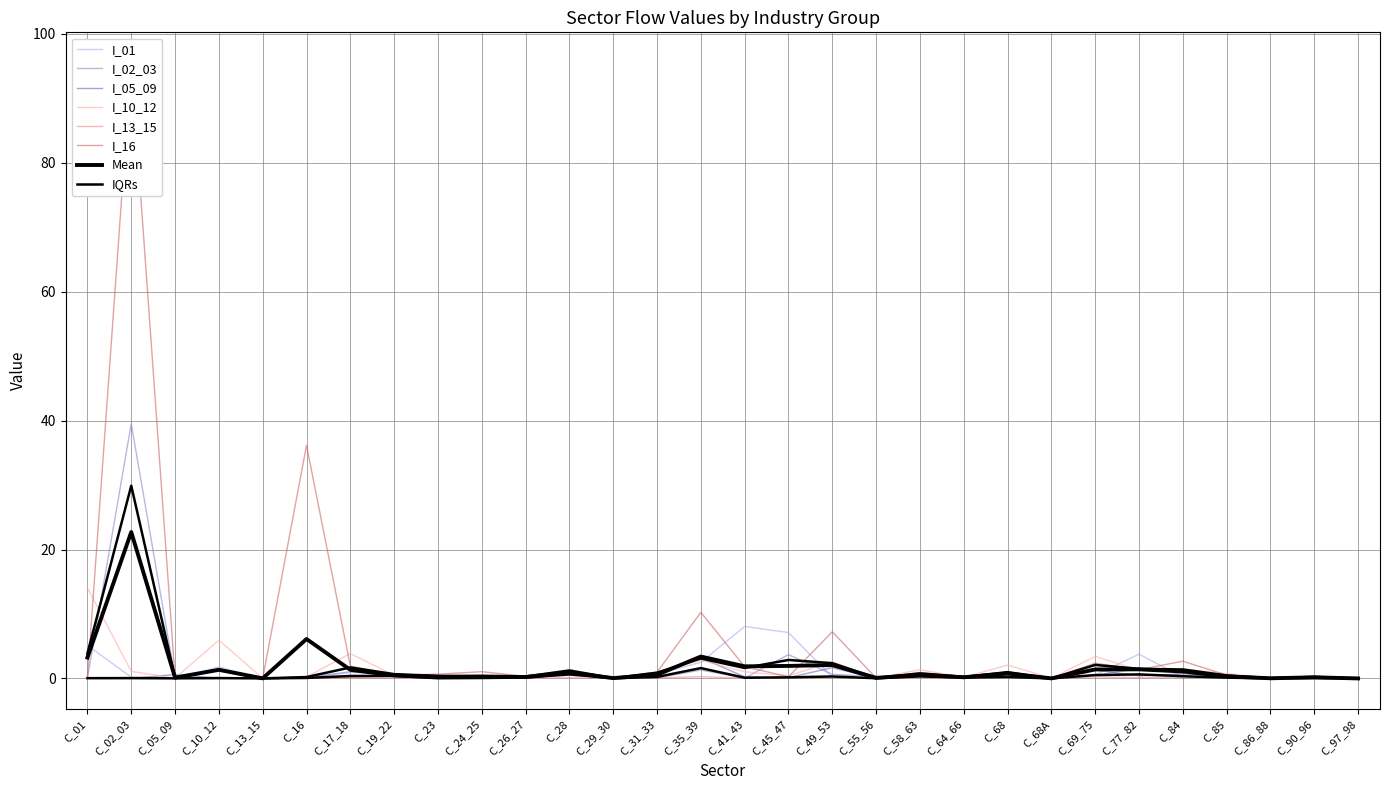

What is the label of the 1st point from the right?

C_97_98